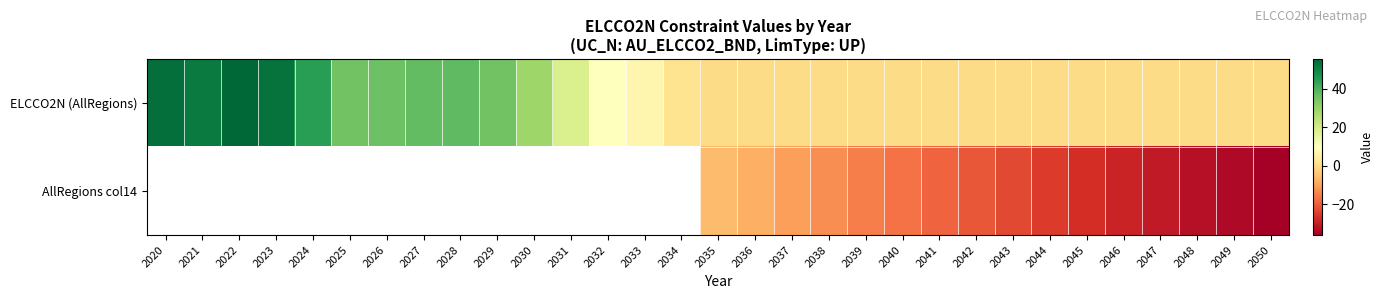

True or false: AllRegions col14 has a value of -39.8 at 2044.

False